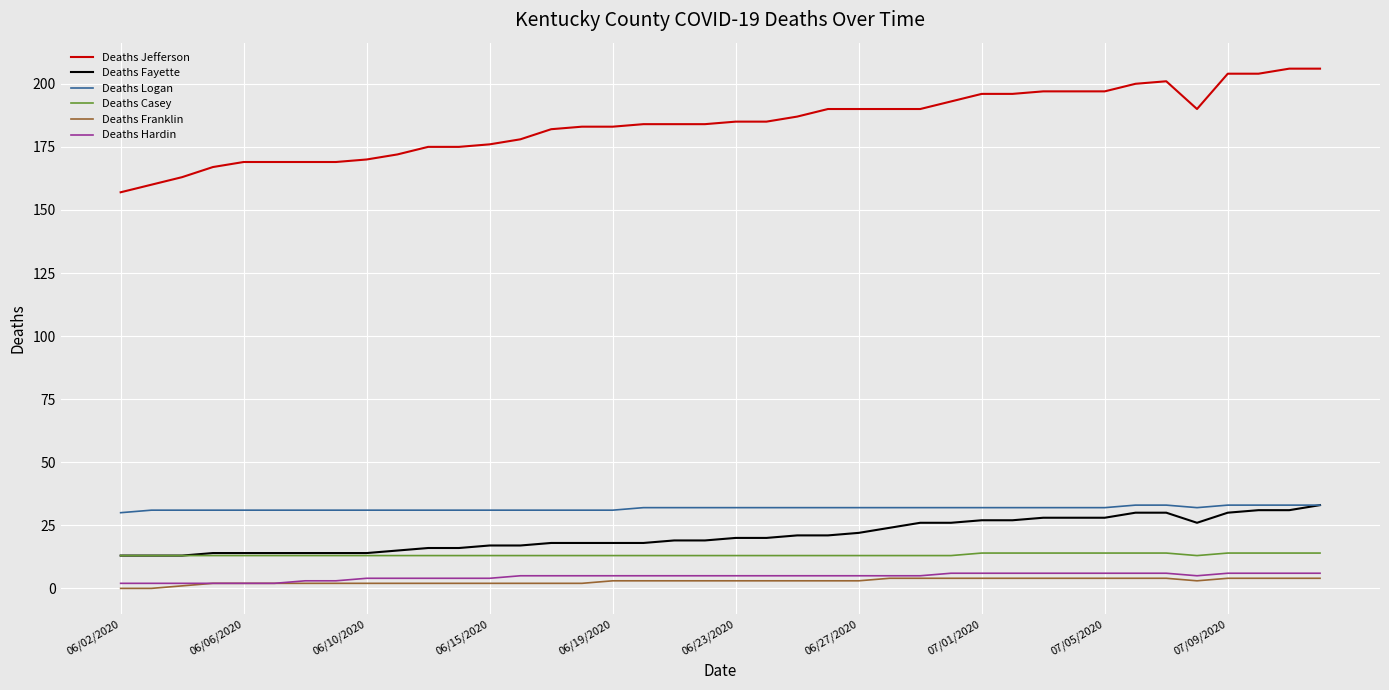

What are all the series names shown in the legend?

Deaths Jefferson, Deaths Fayette, Deaths Logan, Deaths Casey, Deaths Franklin, Deaths Hardin